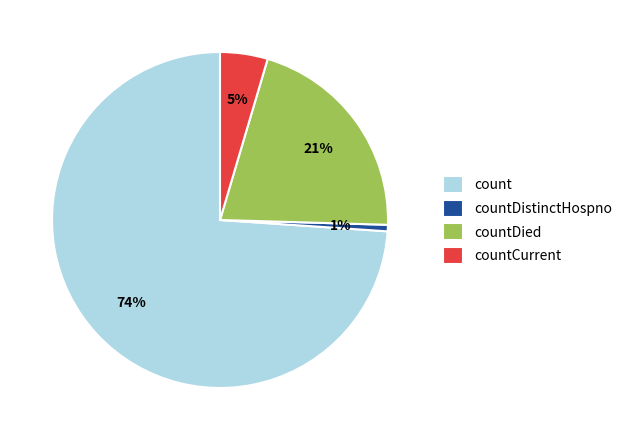

To the nearest percent, what is the average slice percentage?

25%